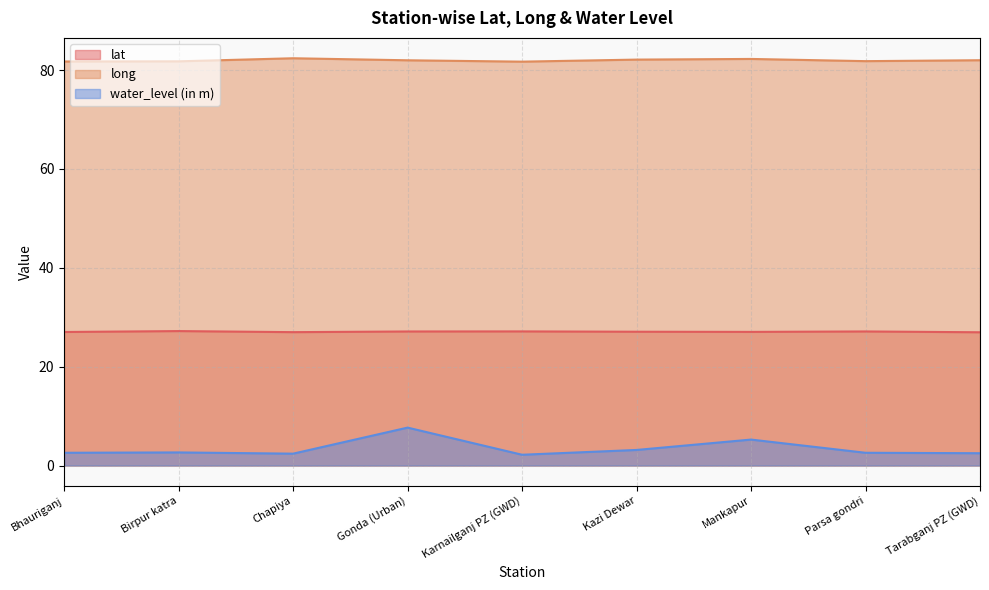

Rank the categories by long value from lowest to highest.

Karnailganj PZ (GWD), Bhauriganj, Birpur katra, Parsa gondri, Gonda (Urban), Tarabganj PZ (GWD), Kazi Dewar, Mankapur, Chapiya